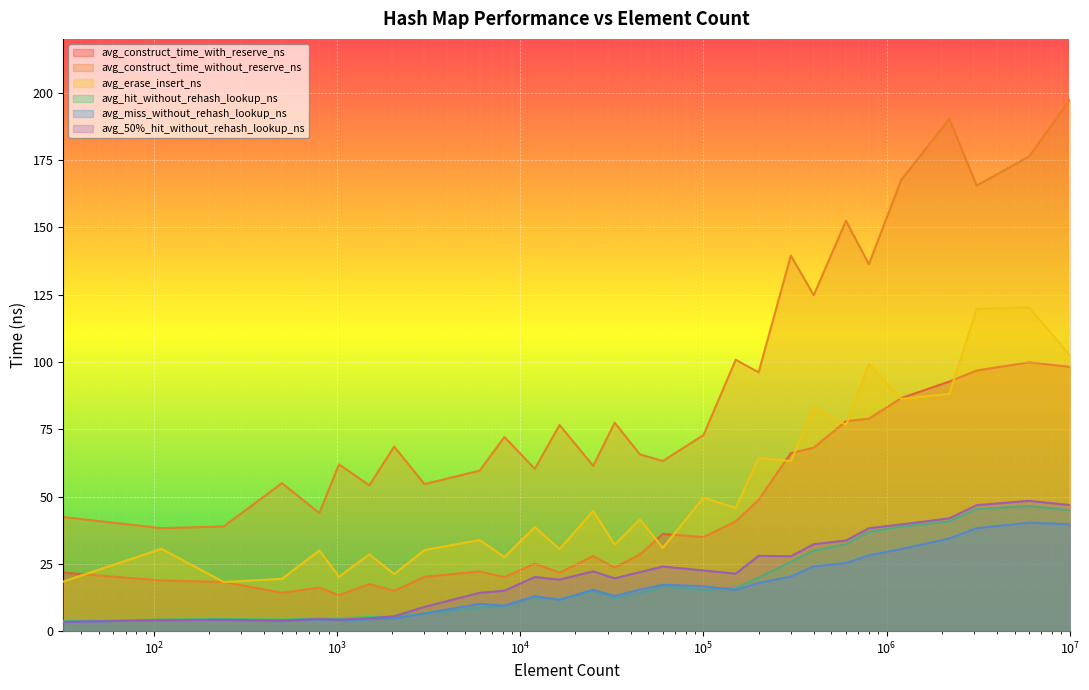

True or false: avg_erase_insert_ns and avg_miss_without_rehash_lookup_ns intersect in this chart.

False